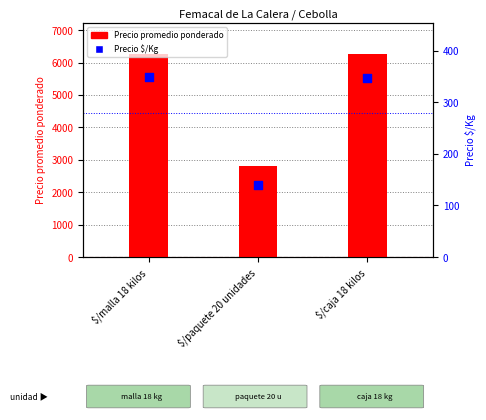

Which series has the largest total across all categories?

Precio promedio ponderado